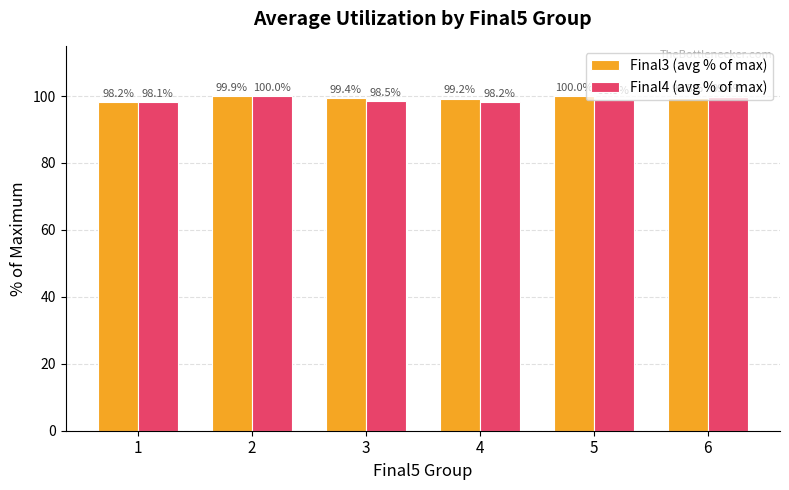

Which series has the largest range (max minus min)?

Final4 (avg % of max)